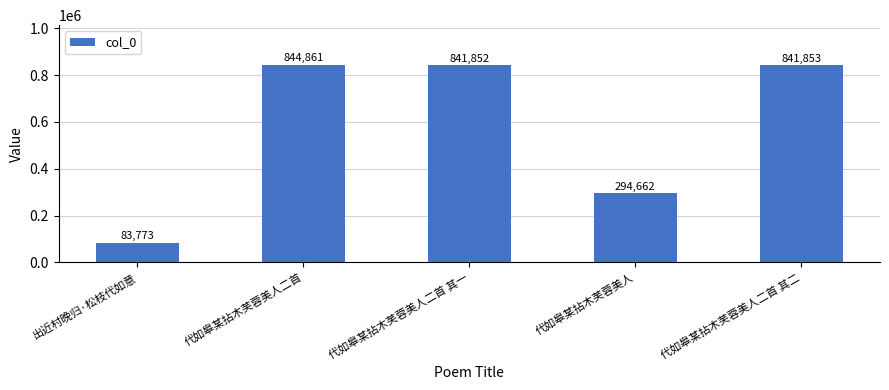

Where does the data first go above 841852?

代如皋某拈木芙蓉美人二首